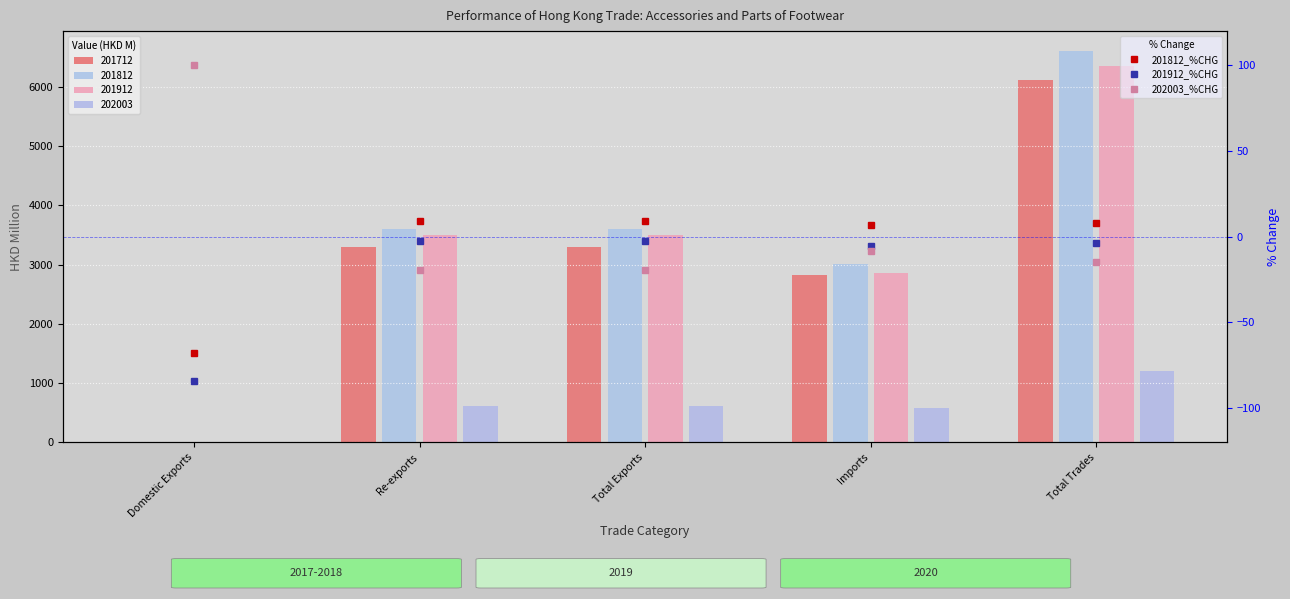

Which series has the widest spread of values?

202003_%CHG